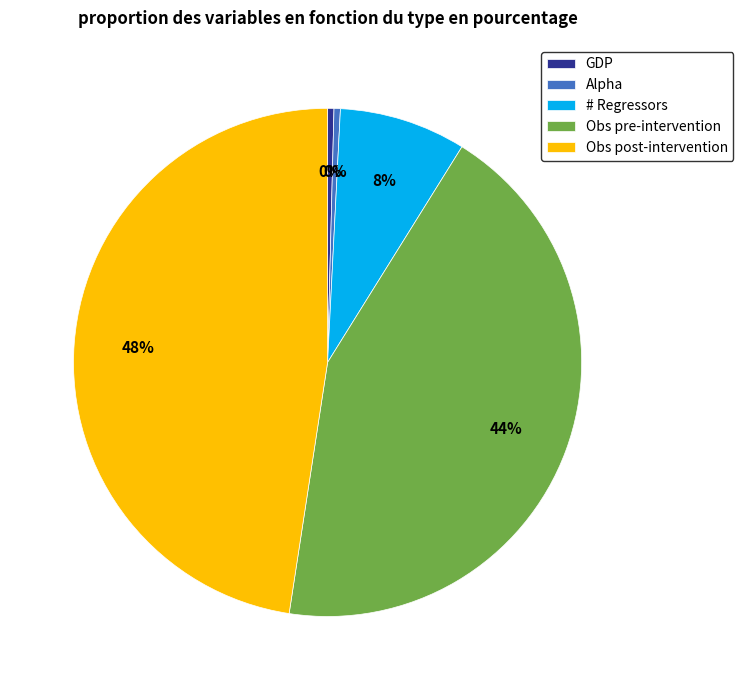

Count the number of slices in the pie.

5